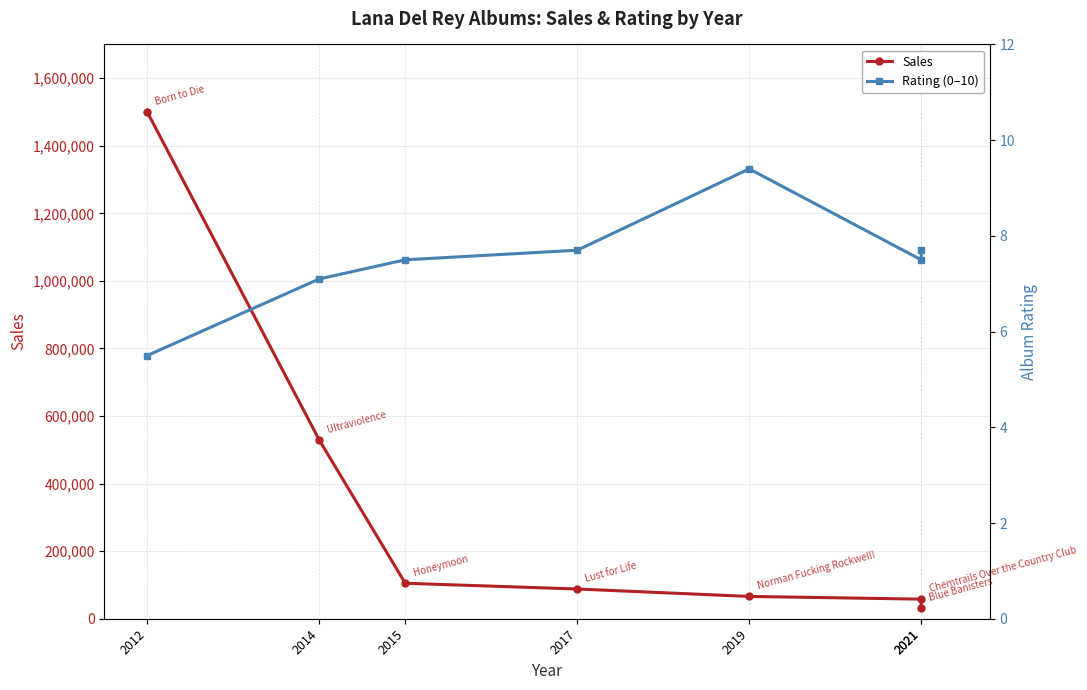

How many interior local valleys does the Rating (0–10) series have?

1